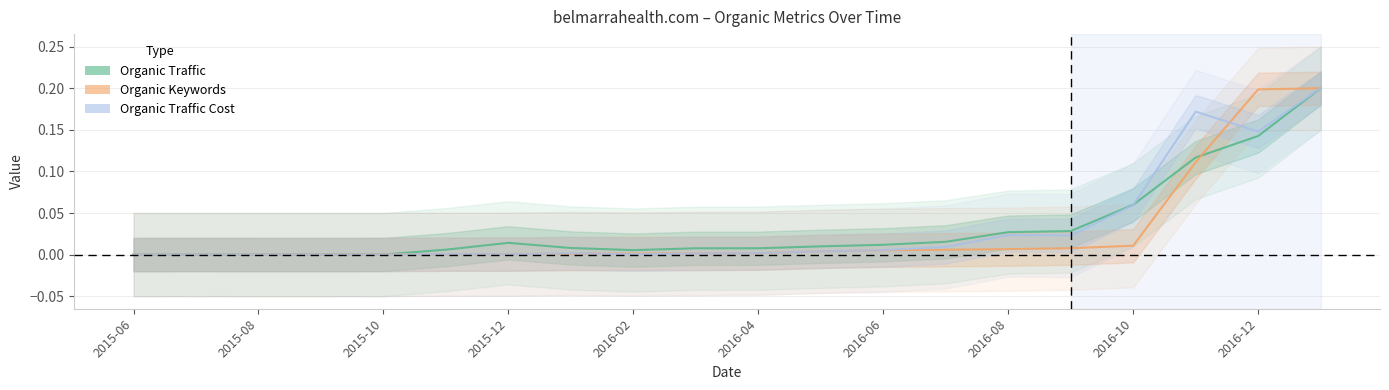

What are all the series names shown in the legend?

Organic Traffic, Organic Keywords, Organic Traffic Cost